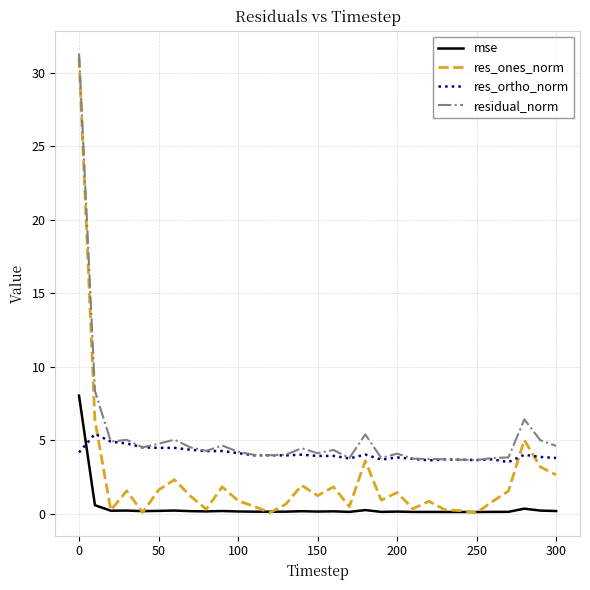

Which series has the widest spread of values?

res_ones_norm